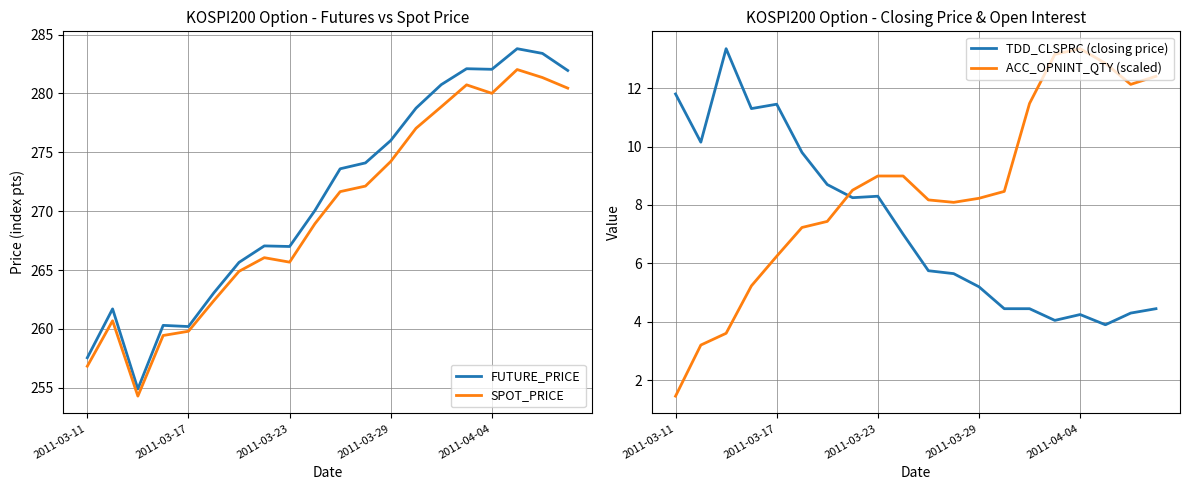

At which category does the chart reach its minimum across all series?

2011-03-11